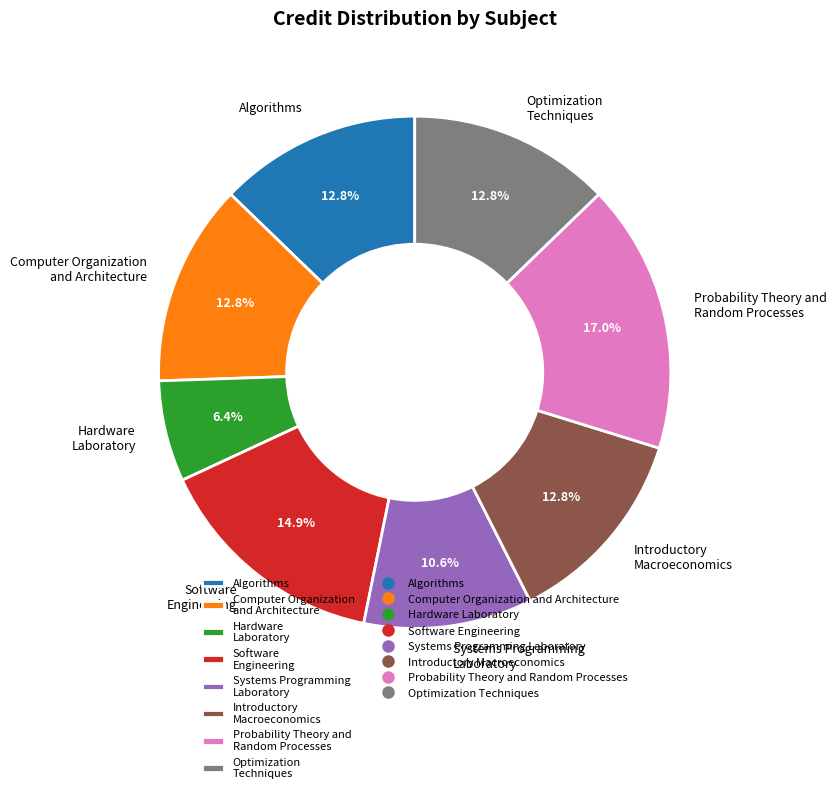

Which slice is the smallest?

Hardware Laboratory